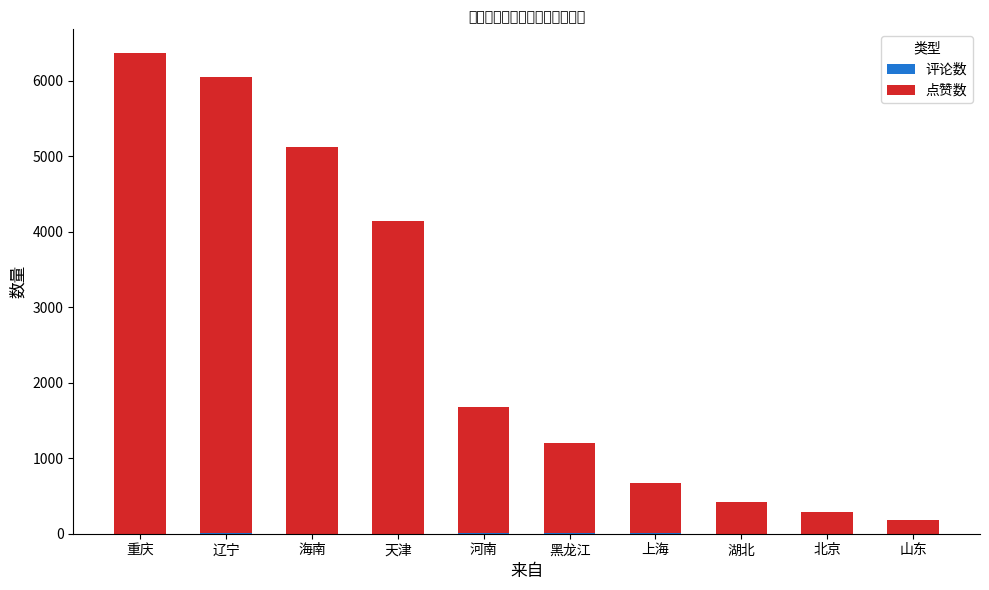

At which category is the sum across all series the highest?

重庆